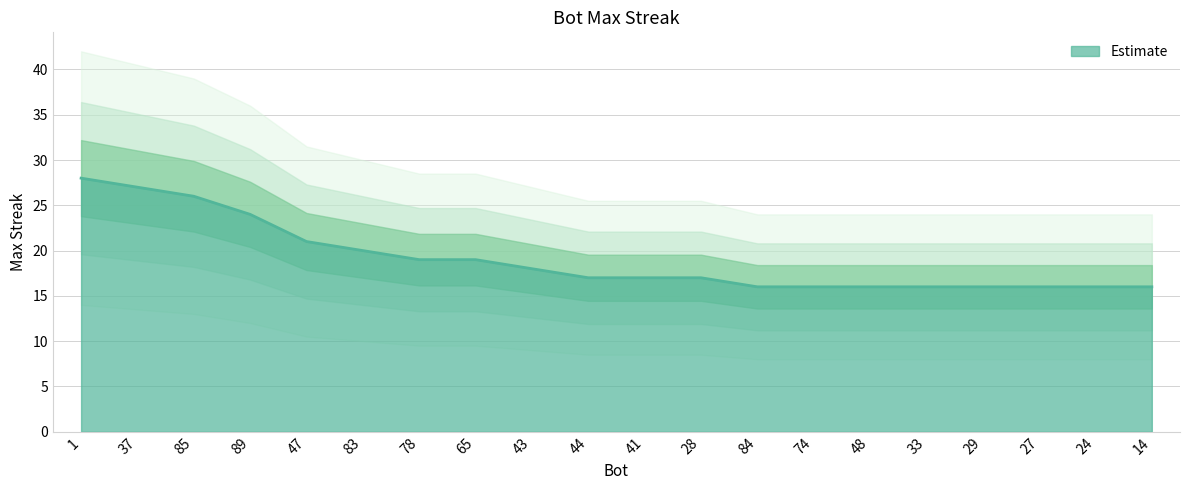

What is the change in value from 1 to 47?

-7